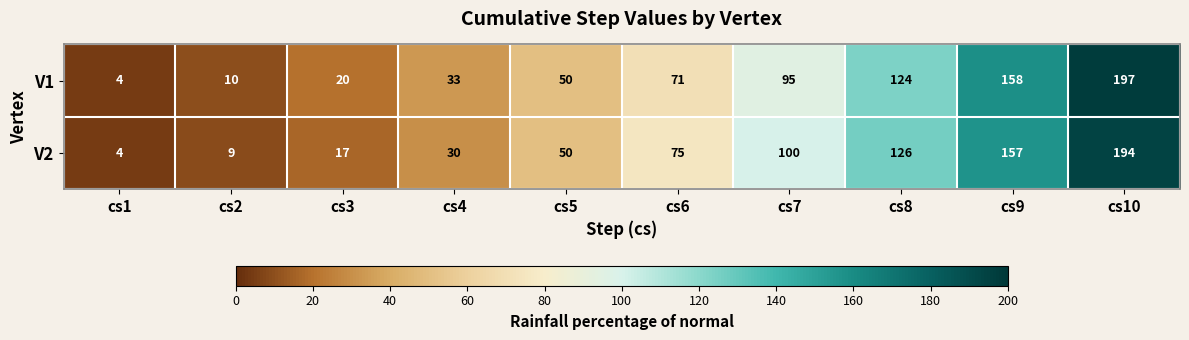

Reading left to right, what are all the values shown in this chart?

V1: cs1=4	cs2=10	cs3=20	cs4=33	cs5=50	cs6=71	cs7=95	cs8=124	cs9=158	cs10=197
V2: cs1=4	cs2=9	cs3=17	cs4=30	cs5=50	cs6=75	cs7=100	cs8=126	cs9=157	cs10=194